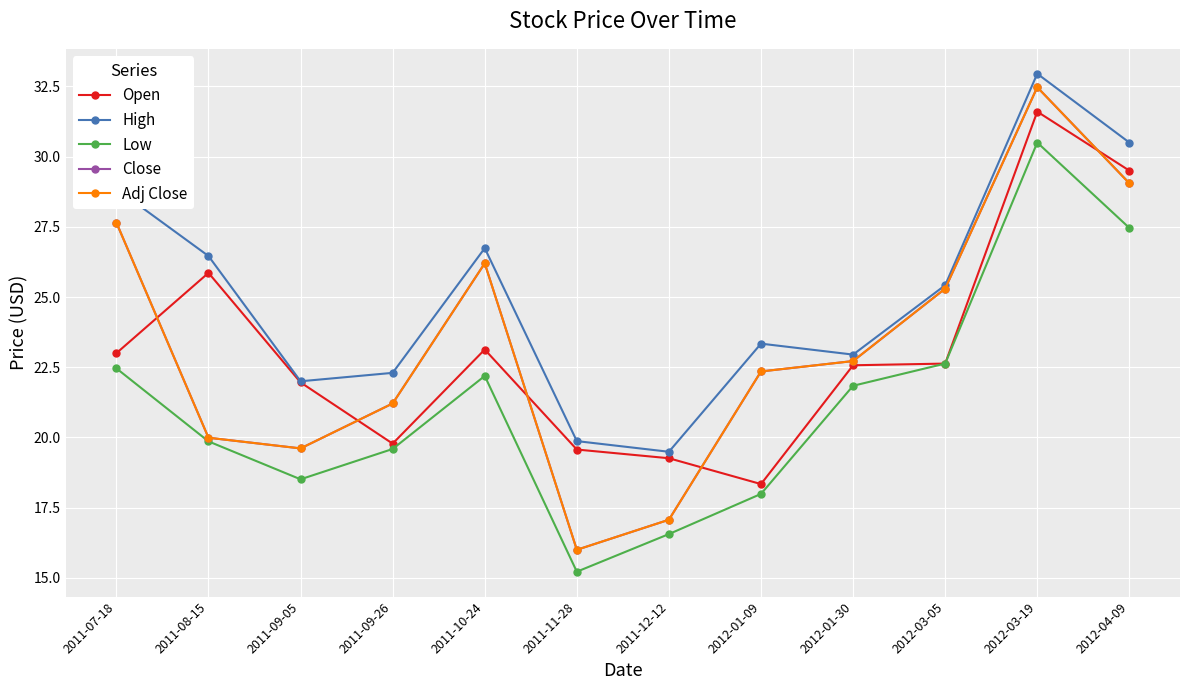

Rank the series by their maximum value, from highest to lowest.

High, Close, Adj Close, Open, Low